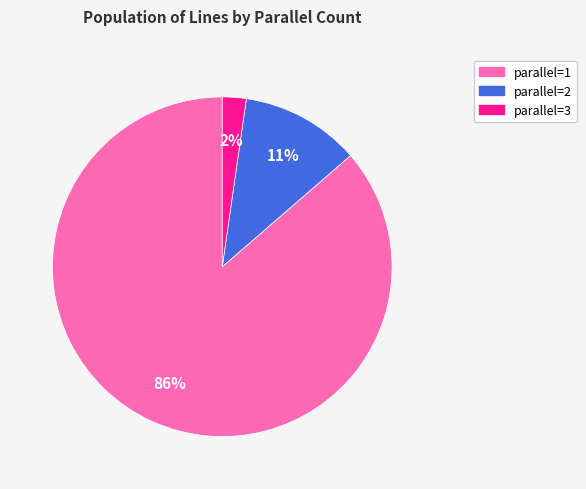

To the nearest percent, what is the average slice percentage?

33%